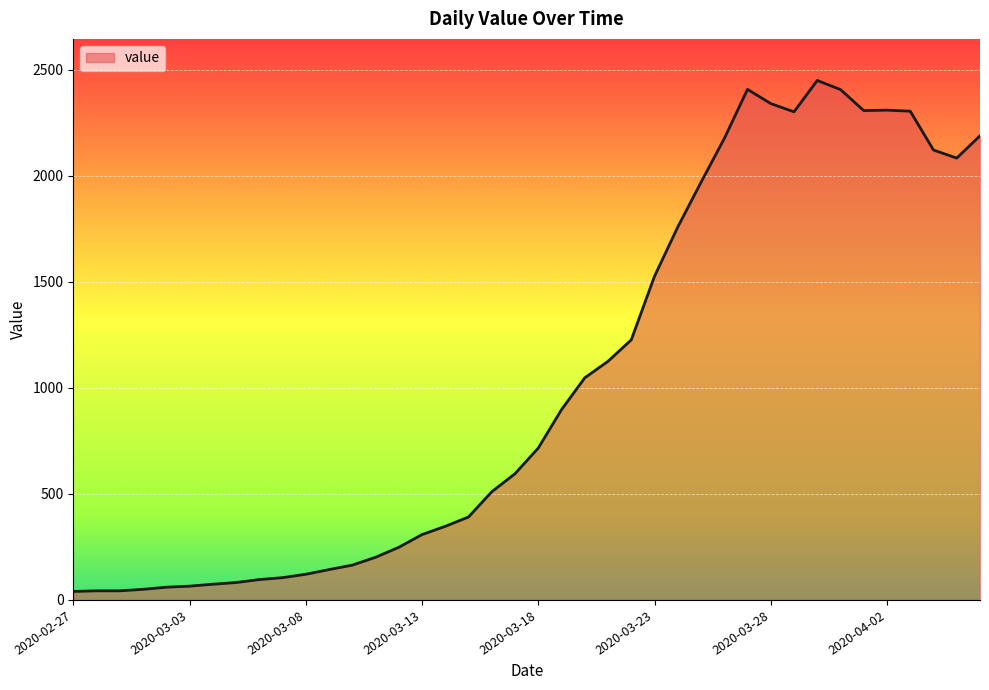

What is the maximum value shown in the chart?

2449